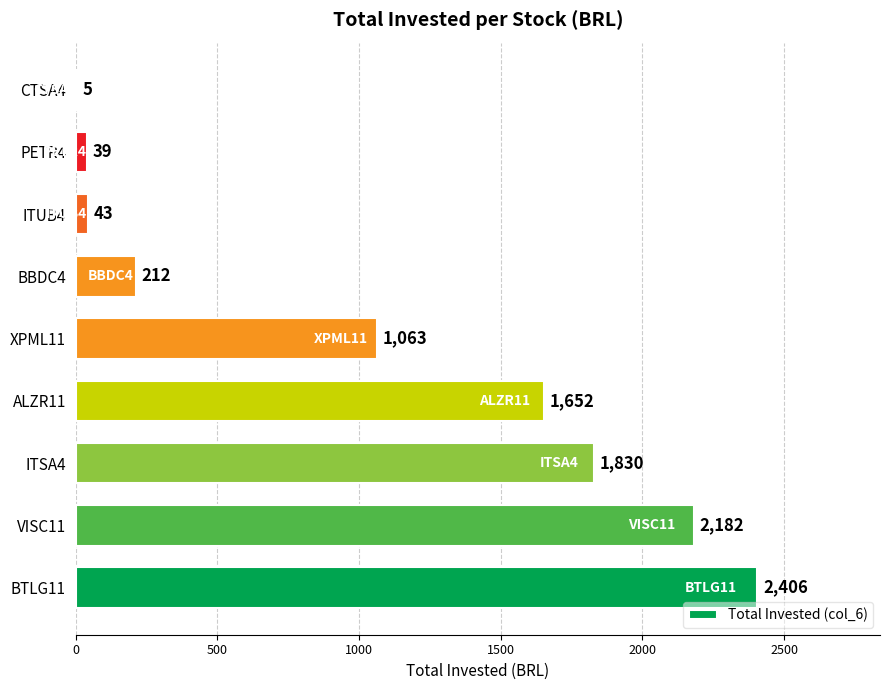

Where is the data nearest to the value 1205?

XPML11